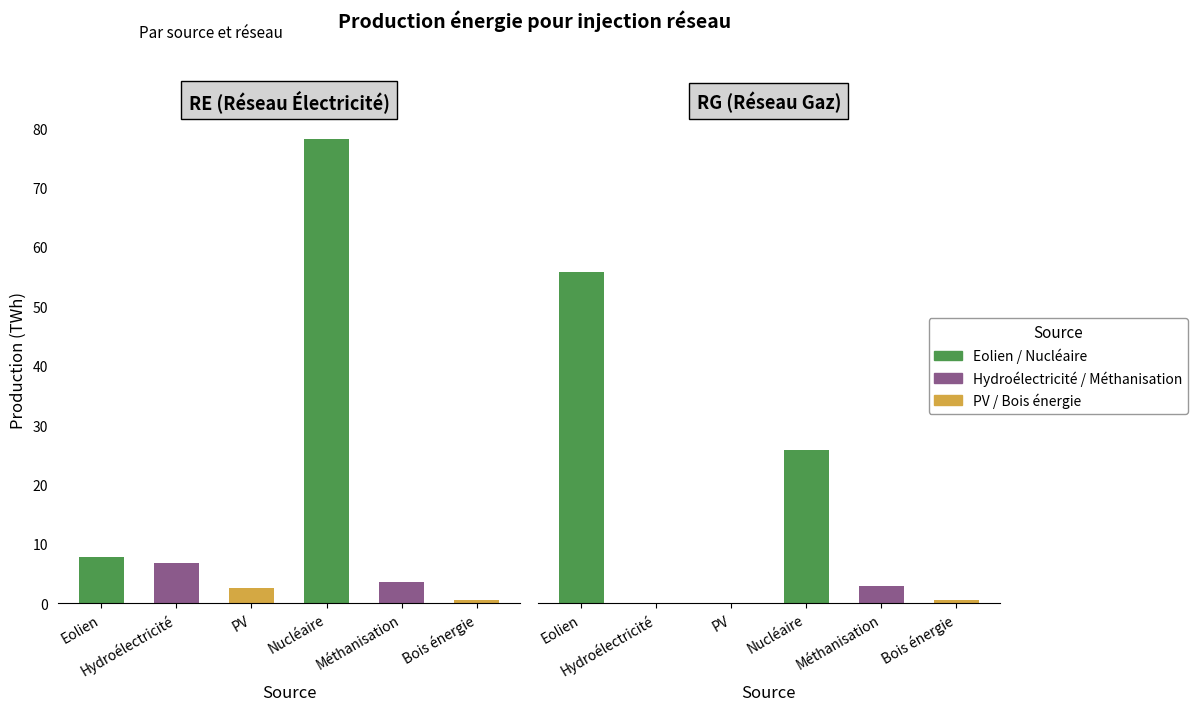

Rank the categories by Bois énergie value from highest to lowest.

Eolien, Hydroélectricité